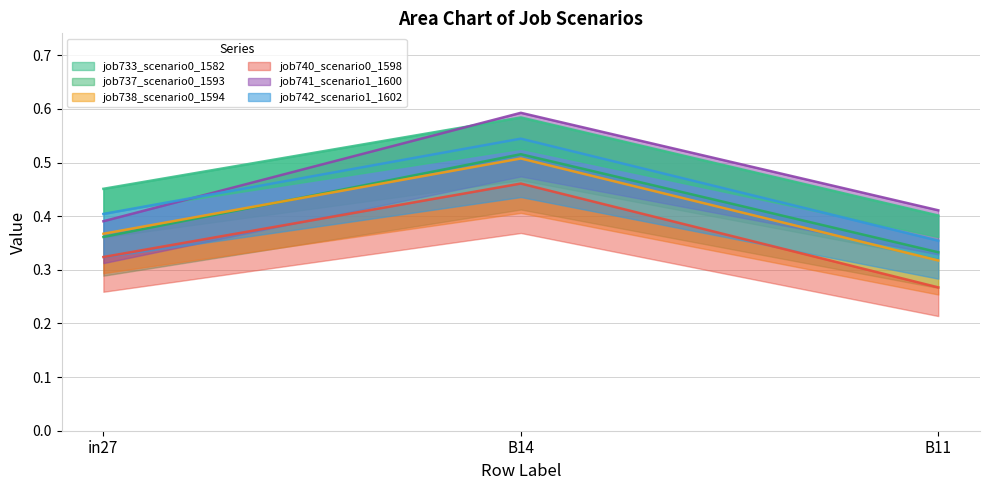

What is the minimum value for job733_scenario0_1582?

0.4